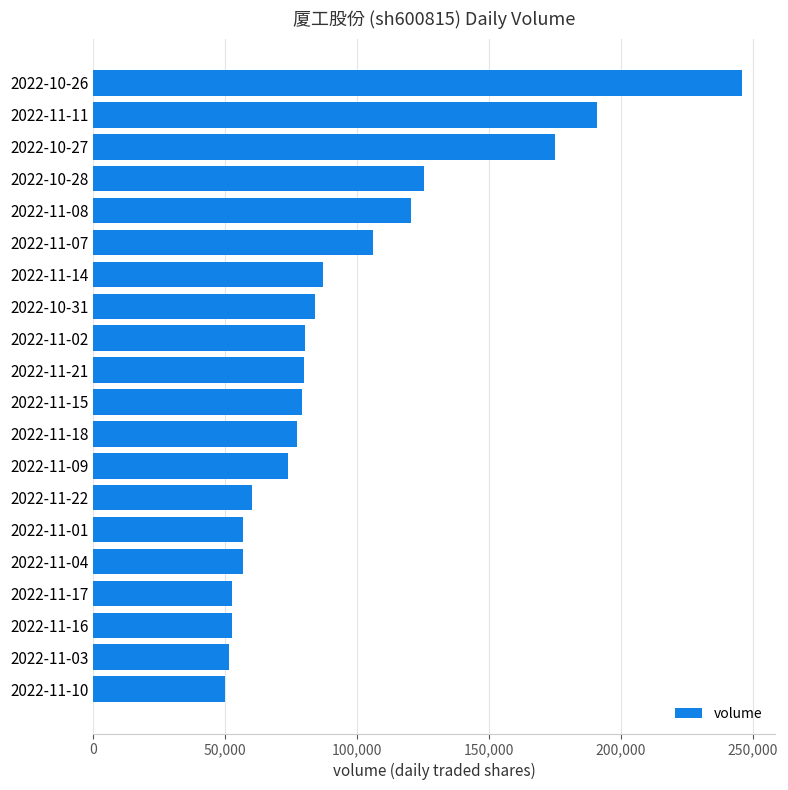

The value at 2022-11-17 is 52512. True or false?

True